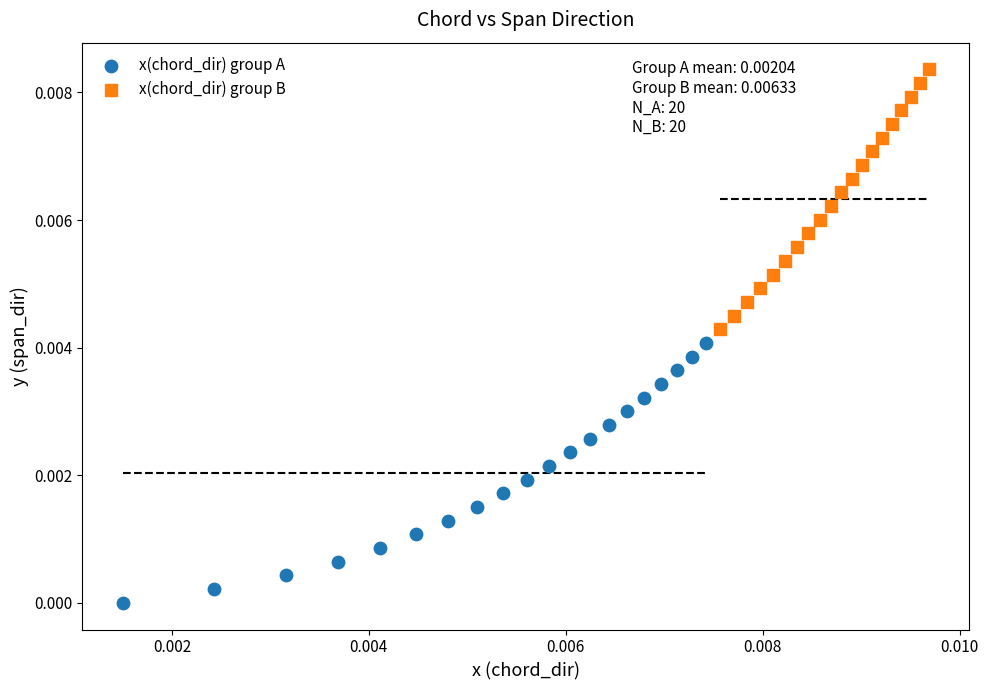

Which series reaches the maximum Y coordinate?

x(chord_dir) group B